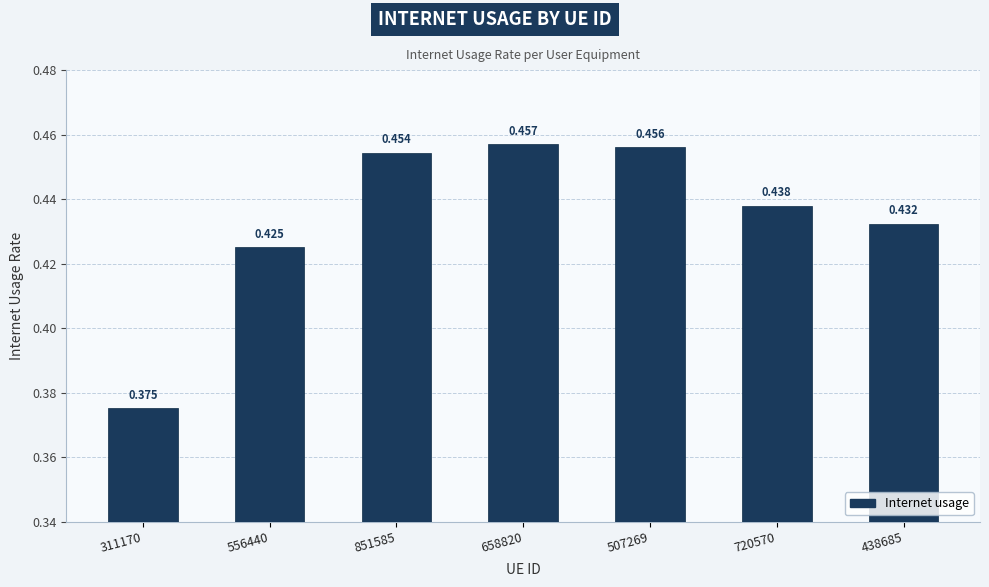

Does the chart contain stacked bars?

No